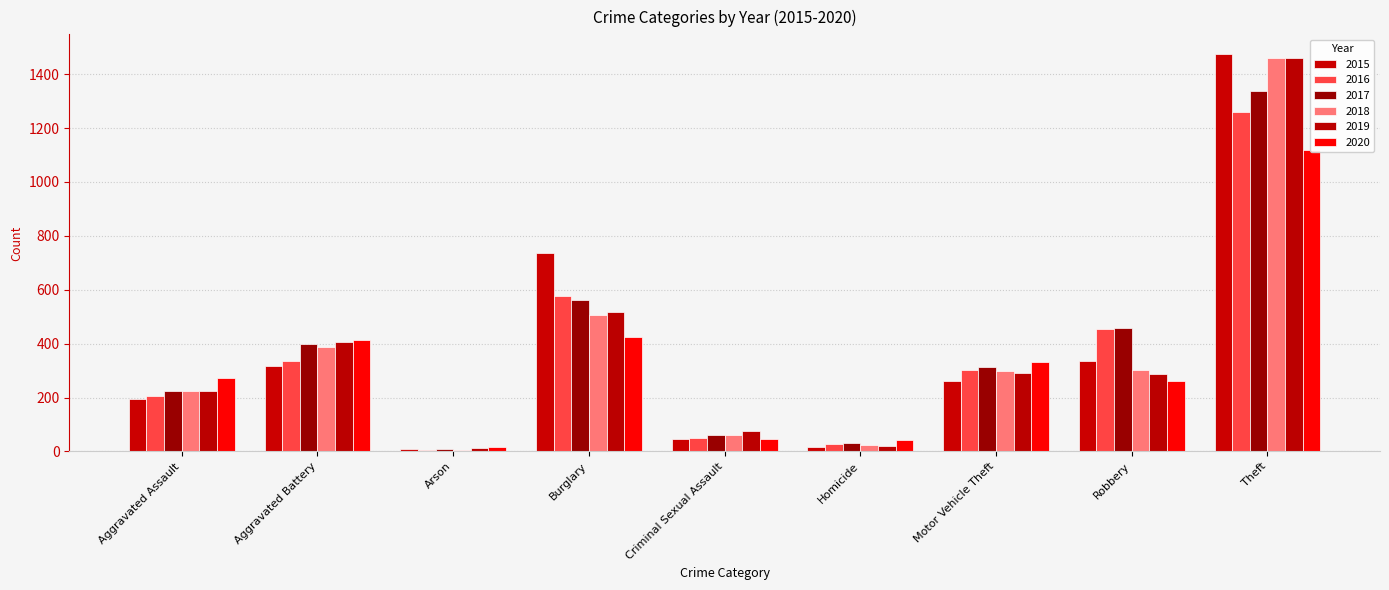

Which series has the widest spread of values?

2015